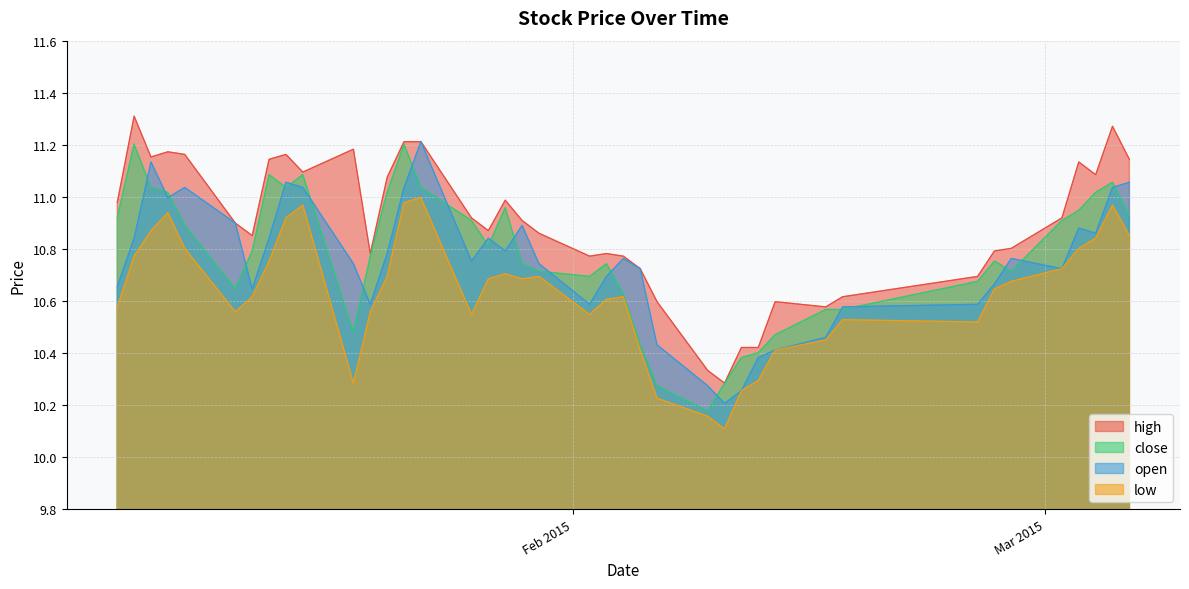

True or false: high has more than 0 interior local peaks.

True